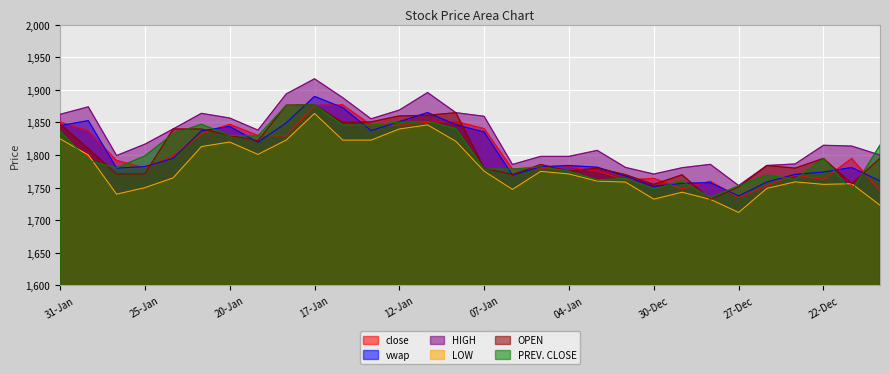

What is the label of the 29th point from the left?

21-Dec